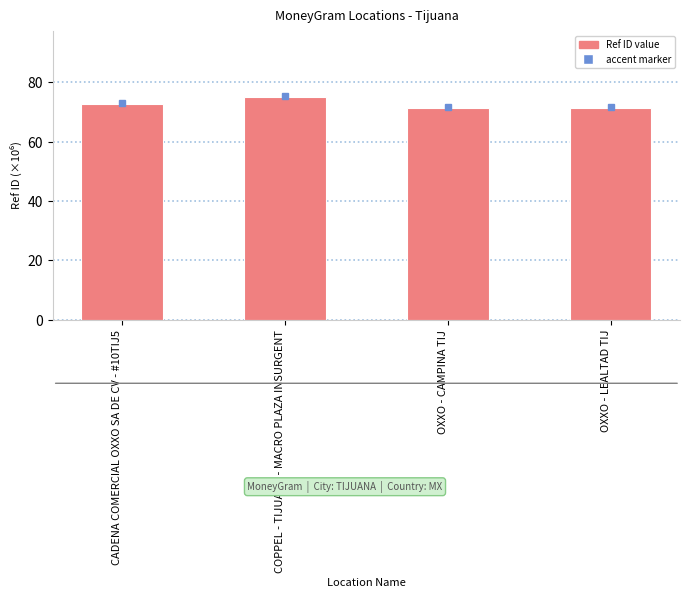

How many bars are there in total?

4